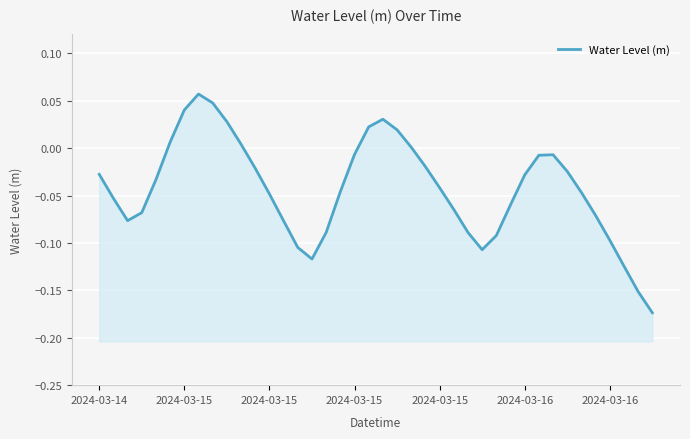

What is the greatest value displayed?

0.1